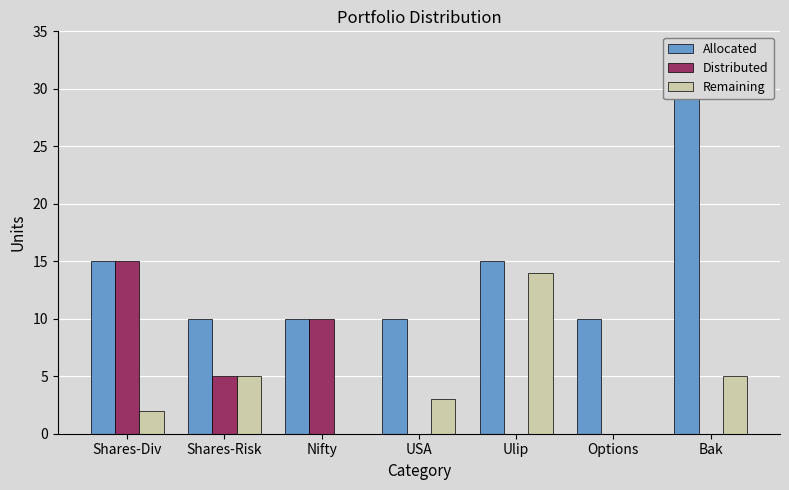

The Distributed series shows 0 at USA. True or false?

True